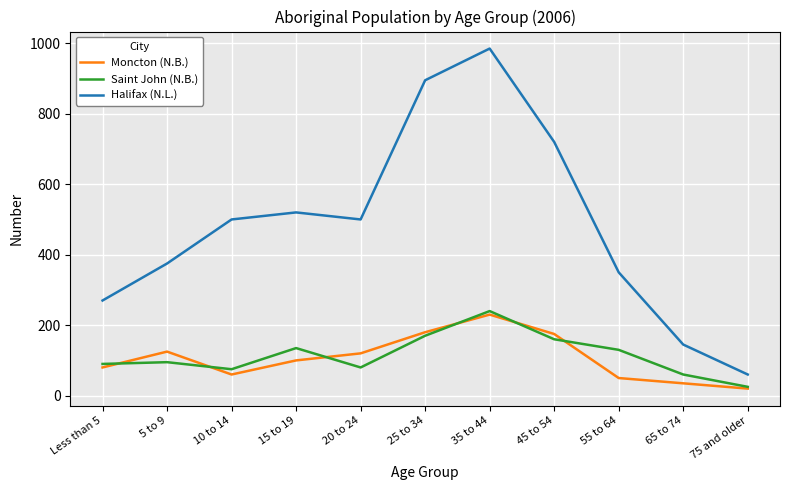

Which category has the lowest value across all series?

75 and older